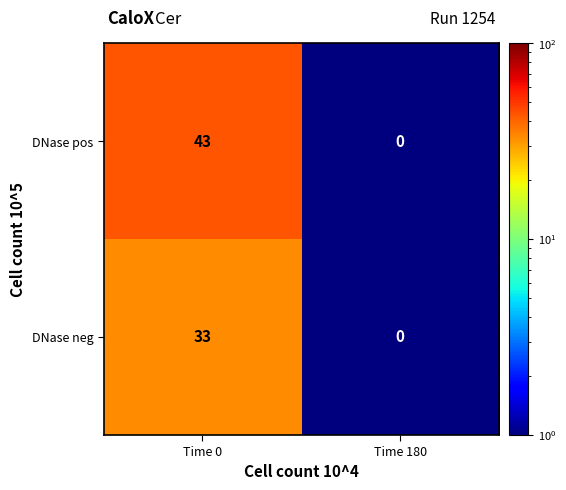

True or false: DNase neg has a value of -20 at Time 180.

False